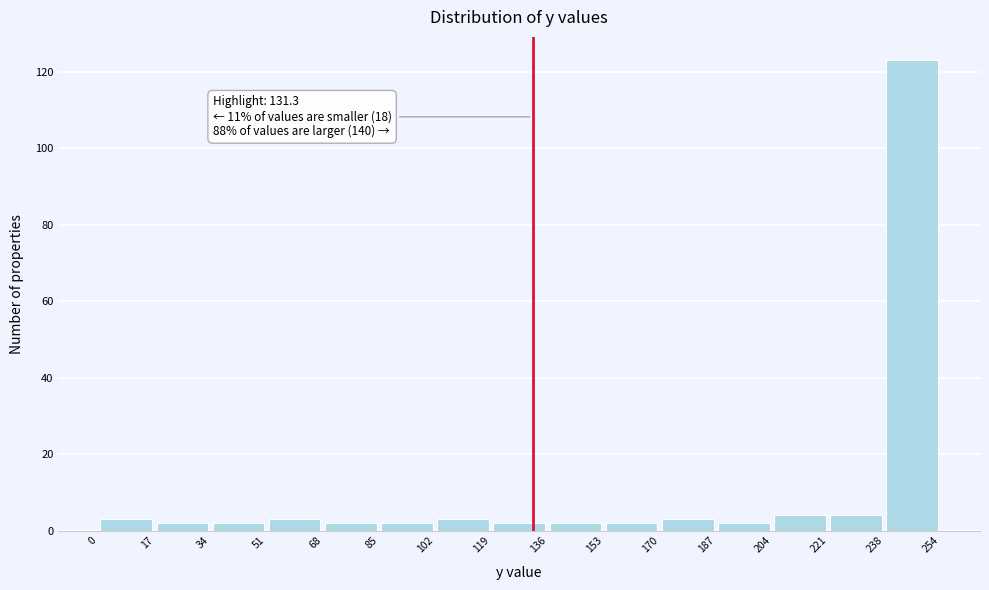

Over which range of the x-axis is the bar tallest?

238 to 254